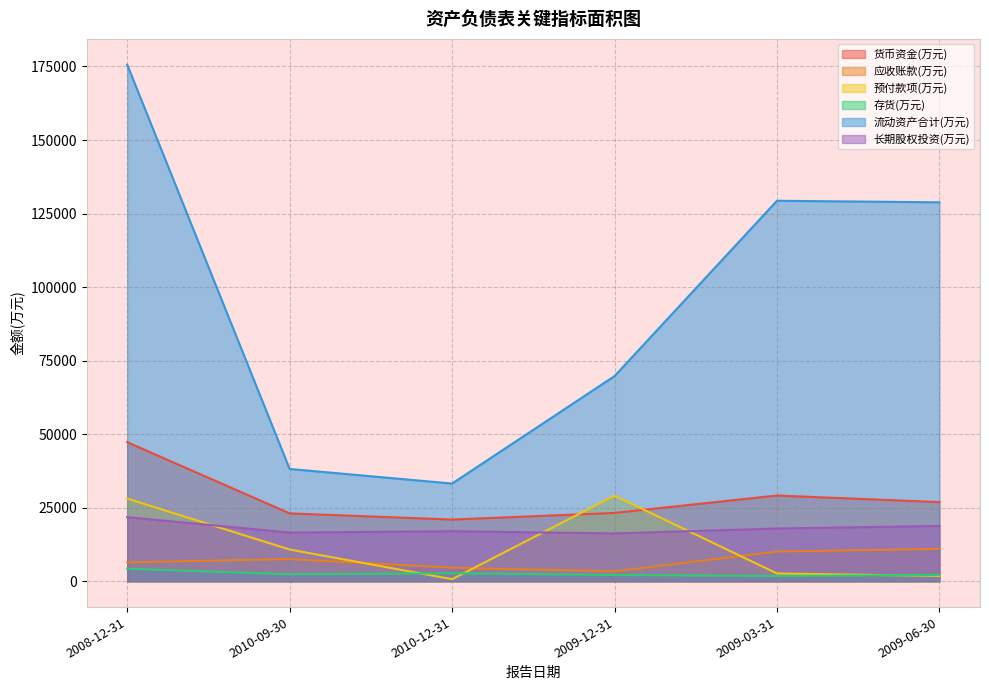

At which label is 应收账款(万元) closest to 7194?

2010-09-30